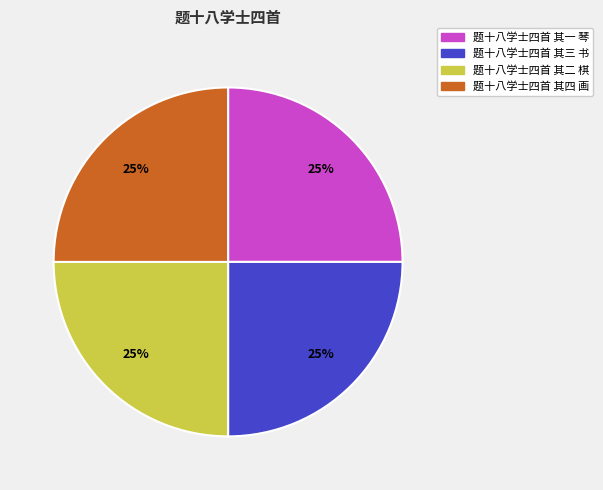

To the nearest percent, what is the combined percentage of 题十八学士四首 其二 棋 and 题十八学士四首 其一 琴?

50%